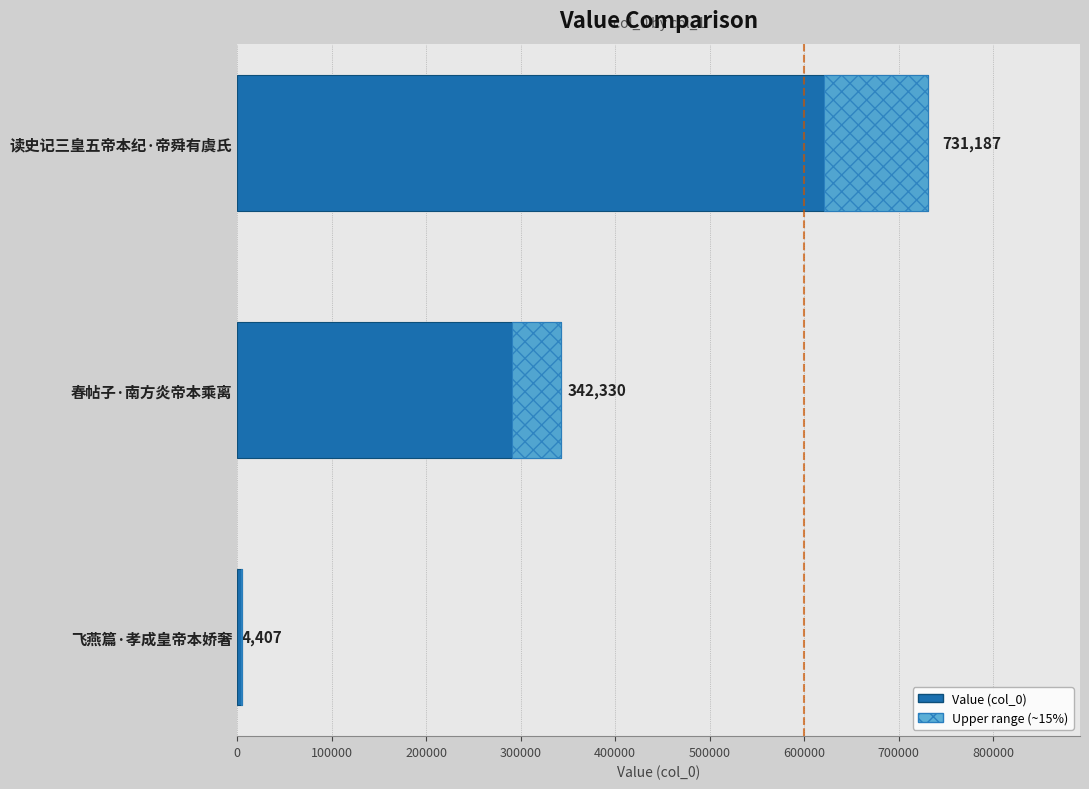

What is the value of the 1st bar from the left?

731187